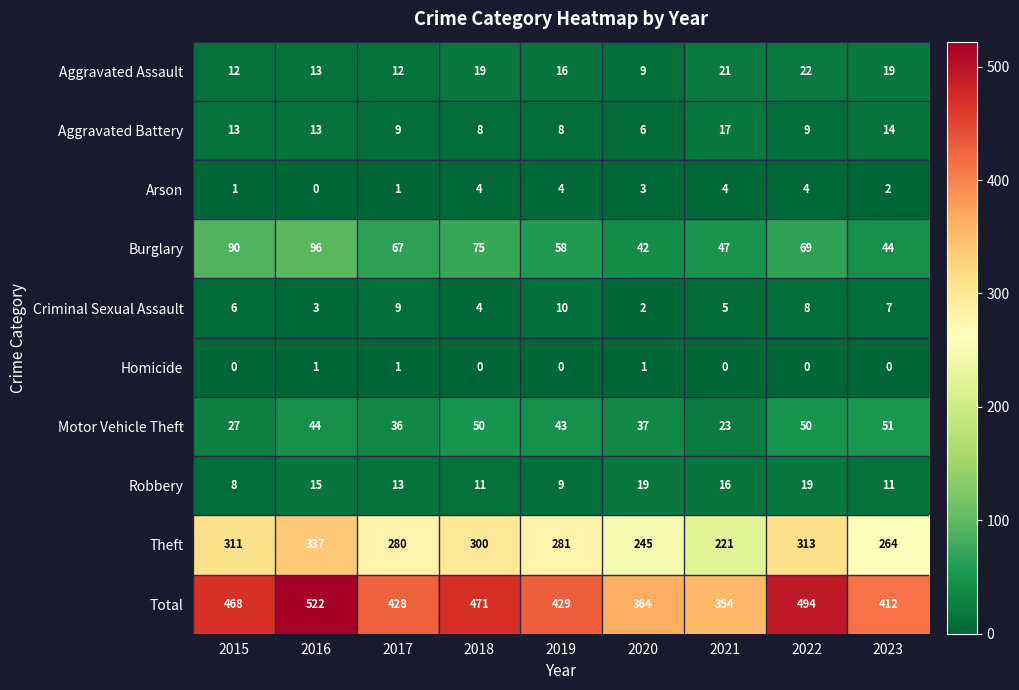

How many values in the Arson series are below 3?

4